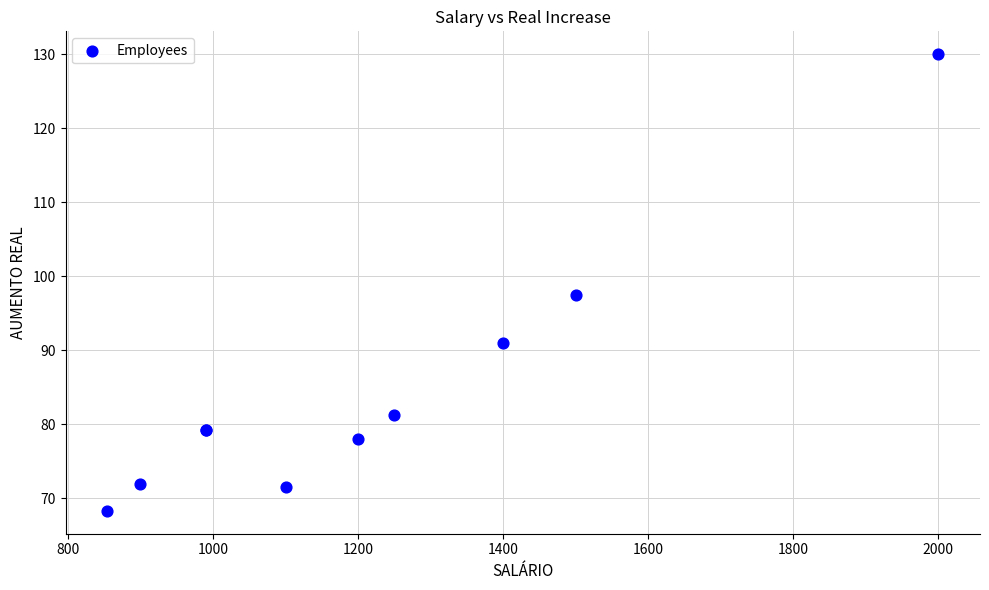

What Y value in the scatter plot is closest to 99?

97.5